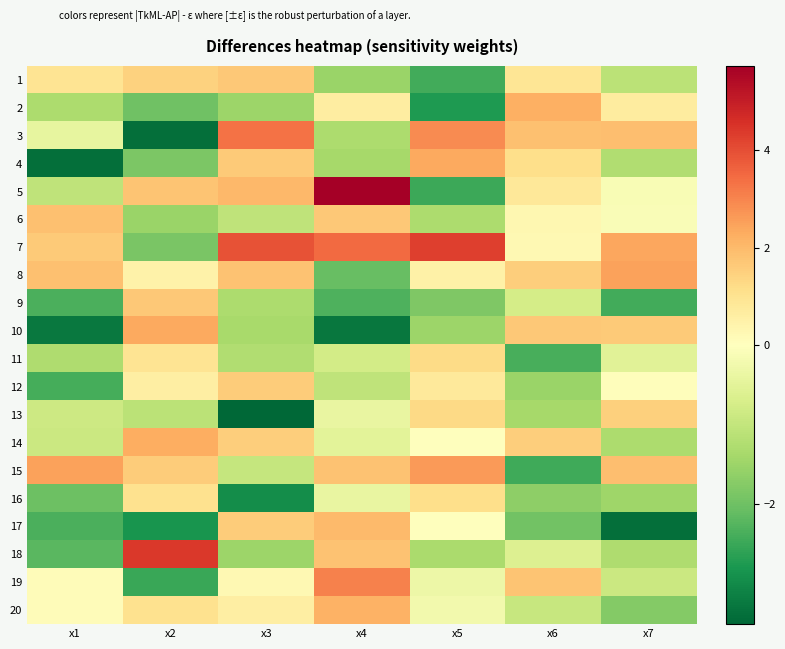

At which category does the chart reach its peak across all series?

x4